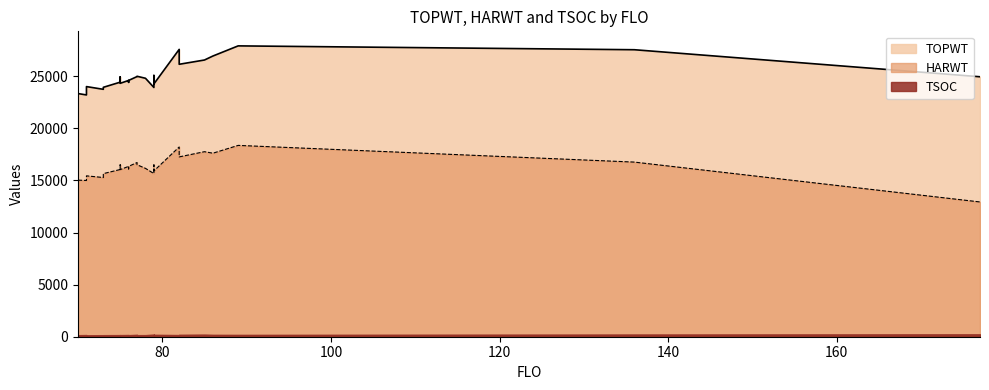

True or false: HARWT has a value of 3609 at 136.

False